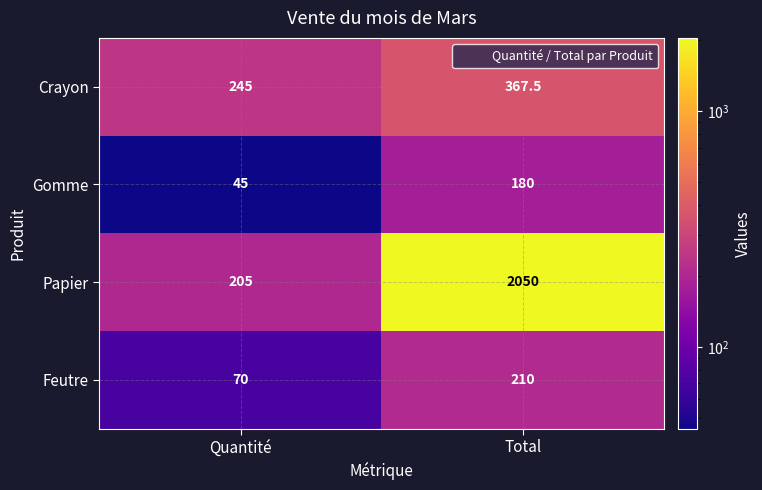

Reading right to left, transcribe all the data shown in this chart.

Crayon: 367.5	245.0
Gomme: 180.0	45.0
Papier: 2050.0	205.0
Feutre: 210.0	70.0